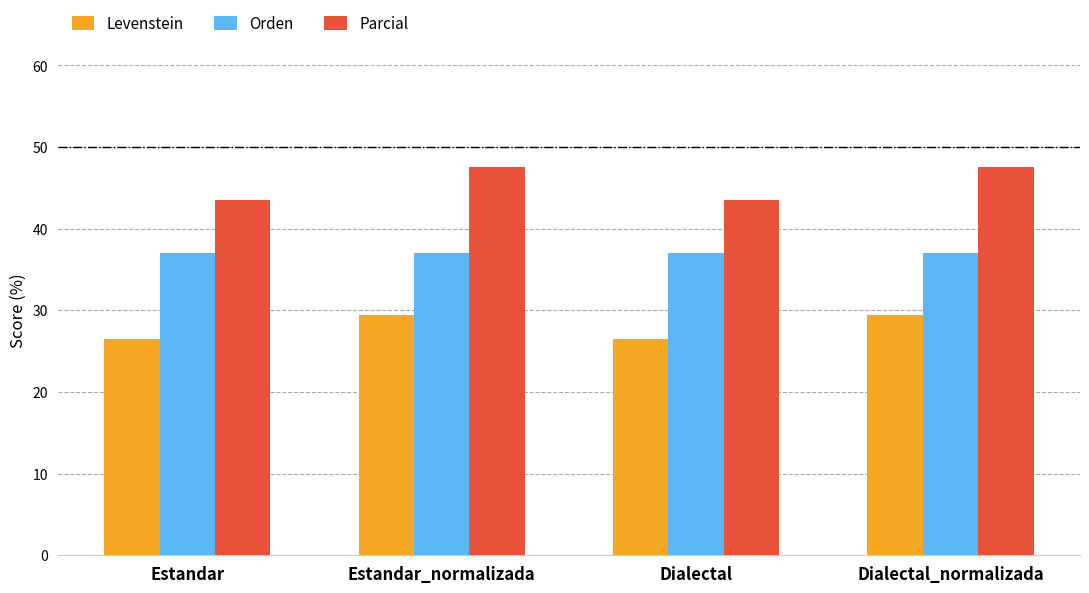

What position from the right is Dialectal?

2